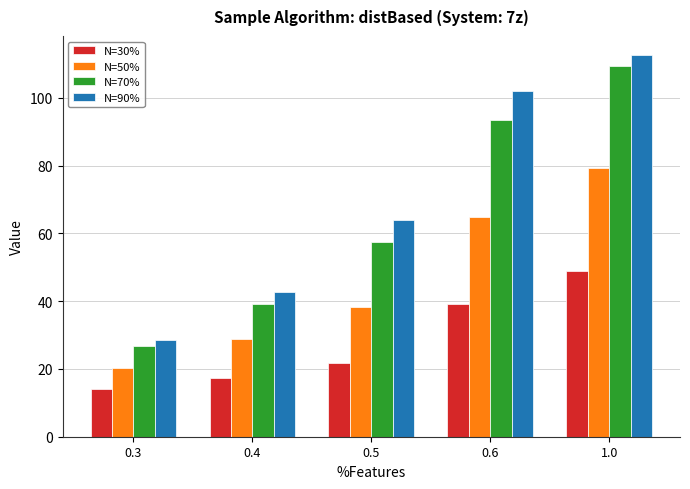

What position from the right is 0.5?

3